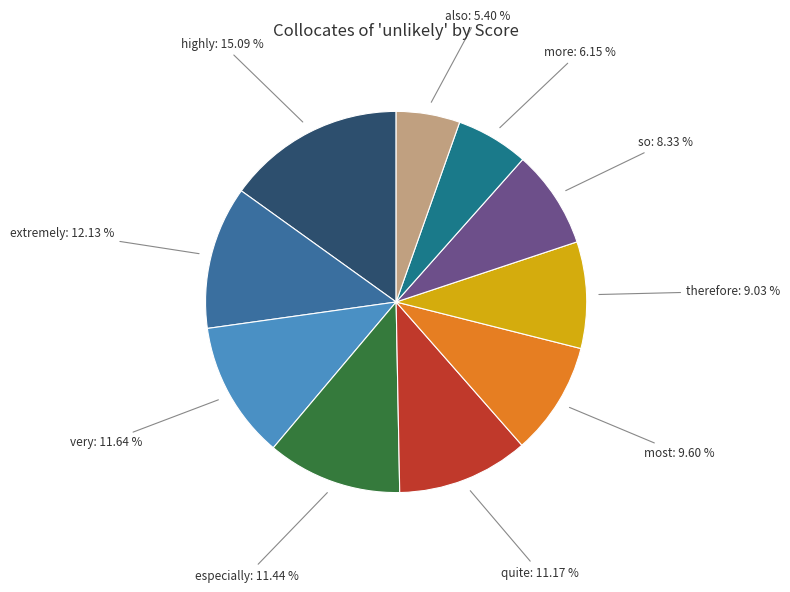

What is the largest slice in the pie chart?

highly